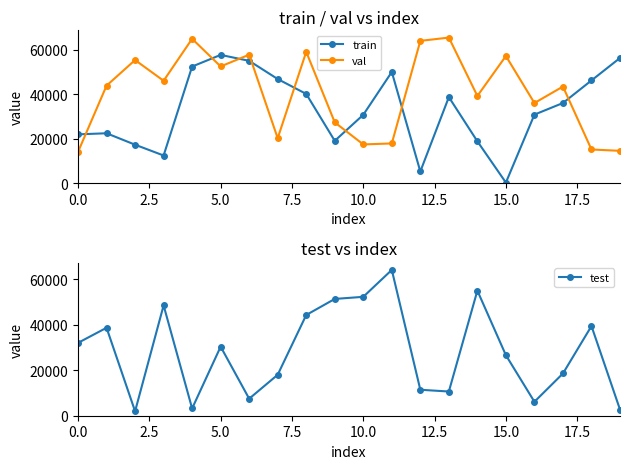

At how many categories does at least one series exceed 31946?

20